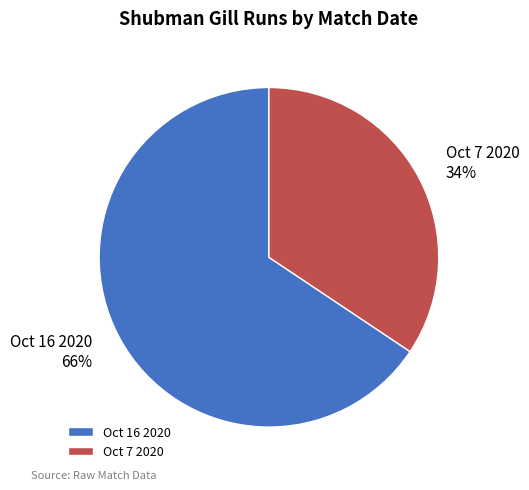

Count the number of slices in the pie.

2